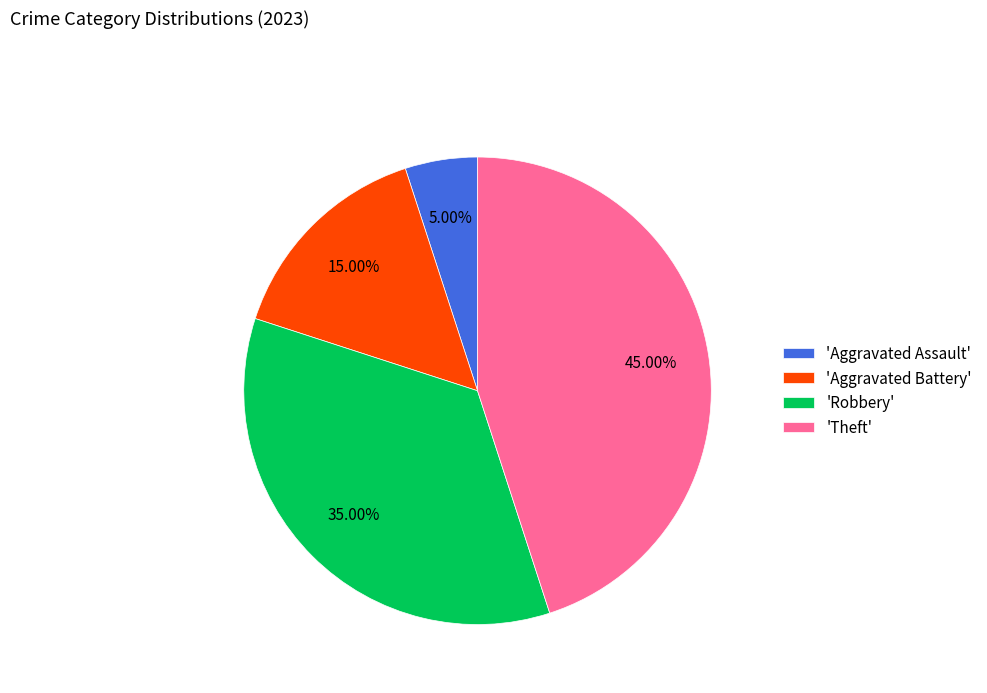

Do 'Robbery' and 'Aggravated Assault' together represent more than half of the pie?

No